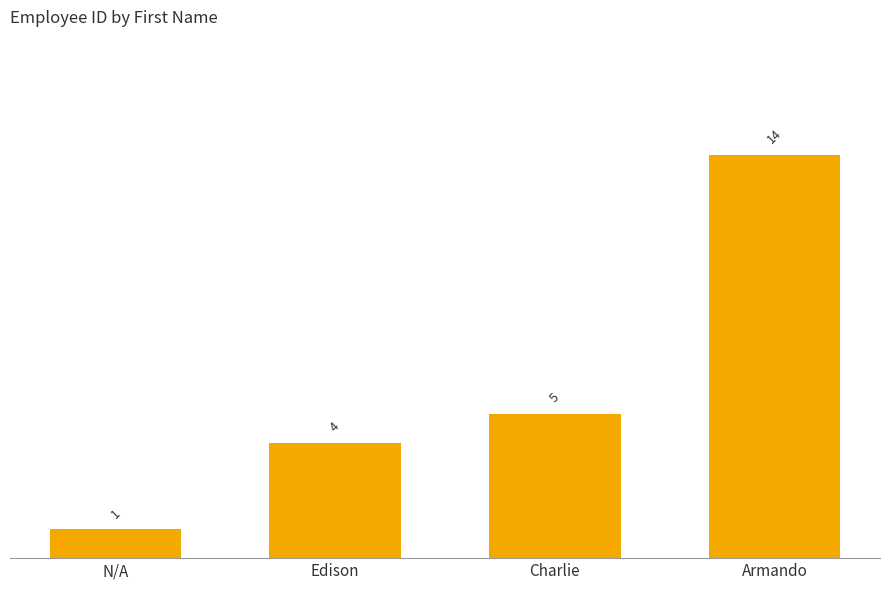

At which label is the value closest to 7?

Charlie